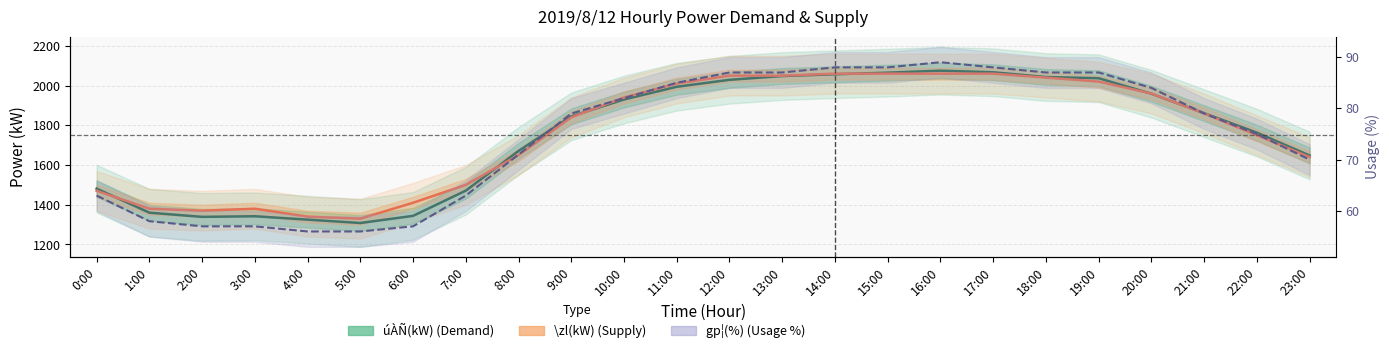

How many values in the gp¦(%) (Usage) series exceed 79?

11